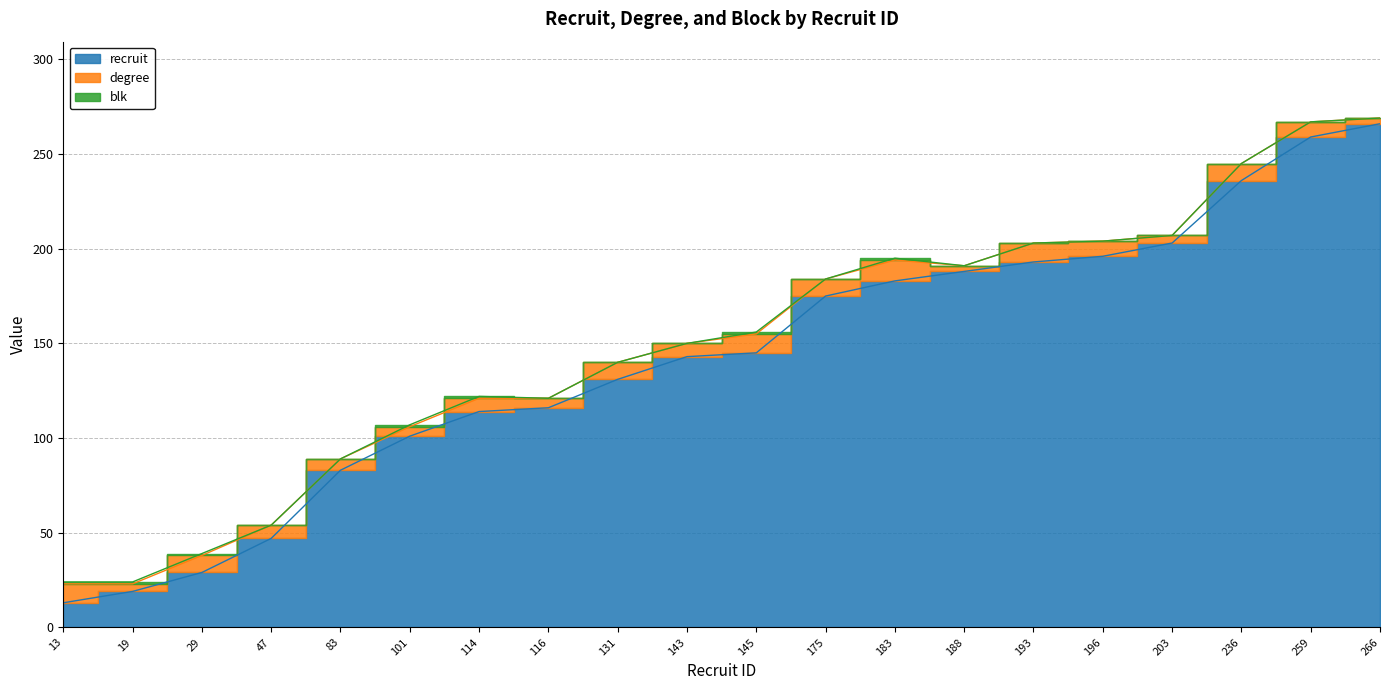

True or false: degree and blk intersect in this chart.

False